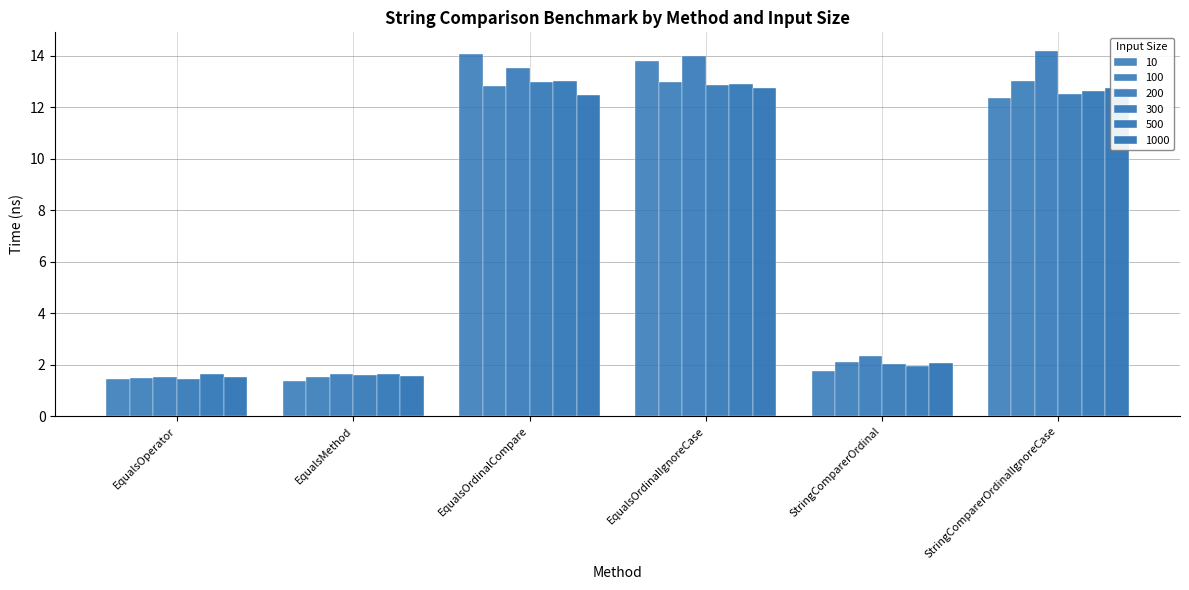

True or false: 1000 has a value of 7.7 at EqualsOrdinalCompare.

False